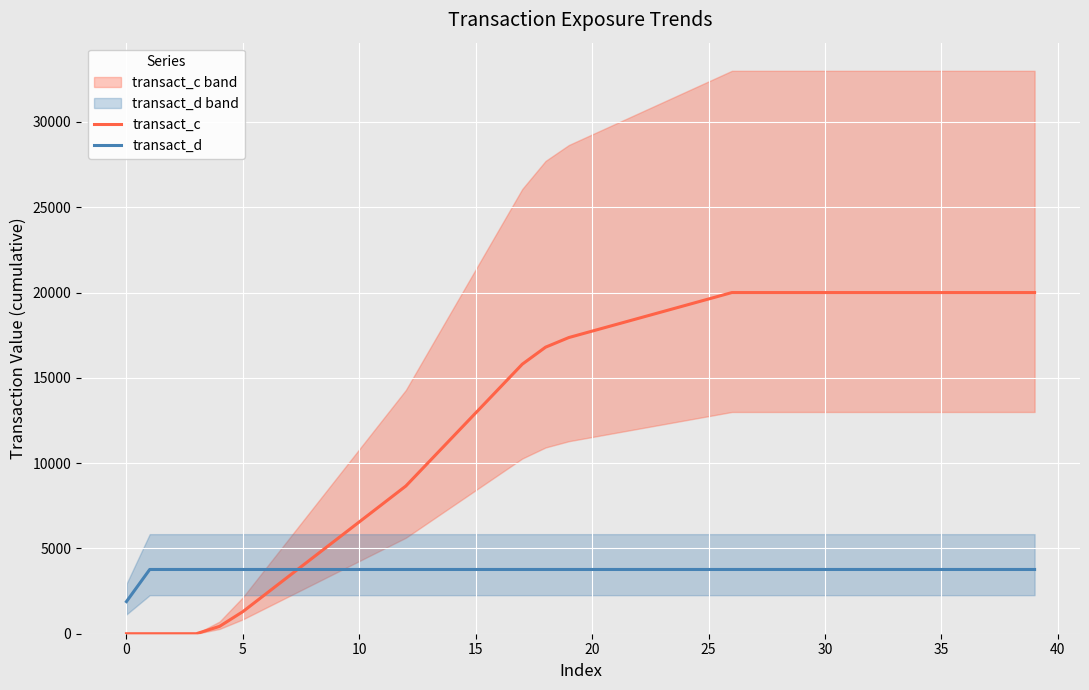

What is the approximate value of transact_c at 11?

7607.4